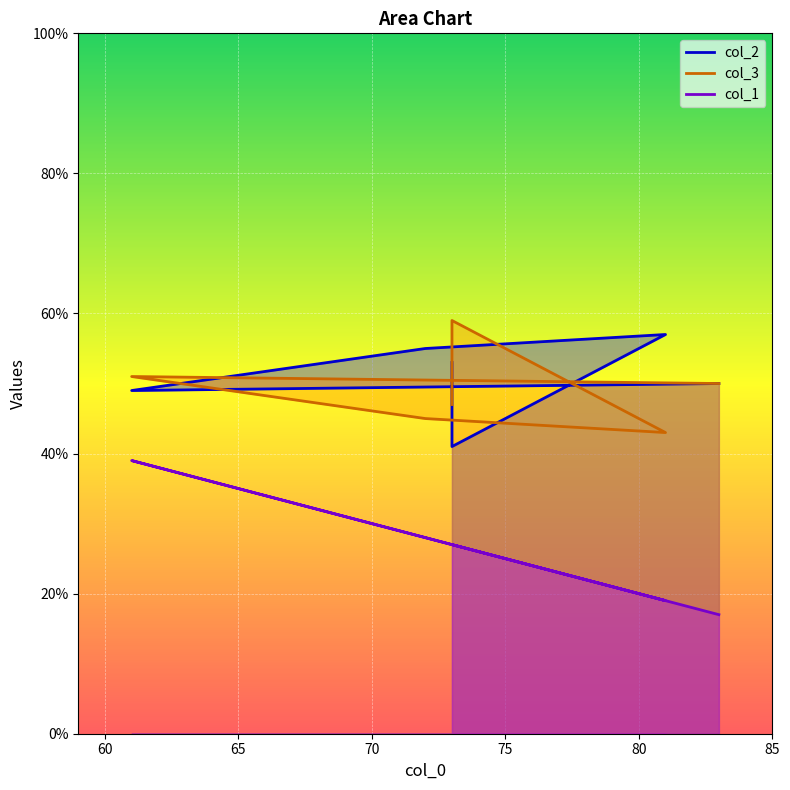

Reading left to right, transcribe all the data shown in this chart.

col_2: 73=53	73=41	81=57	72=55	61=49	83=50
col_3: 73=47	73=59	81=43	72=45	61=51	83=50
col_1: 73=27	73=27	81=19	72=28	61=39	83=17